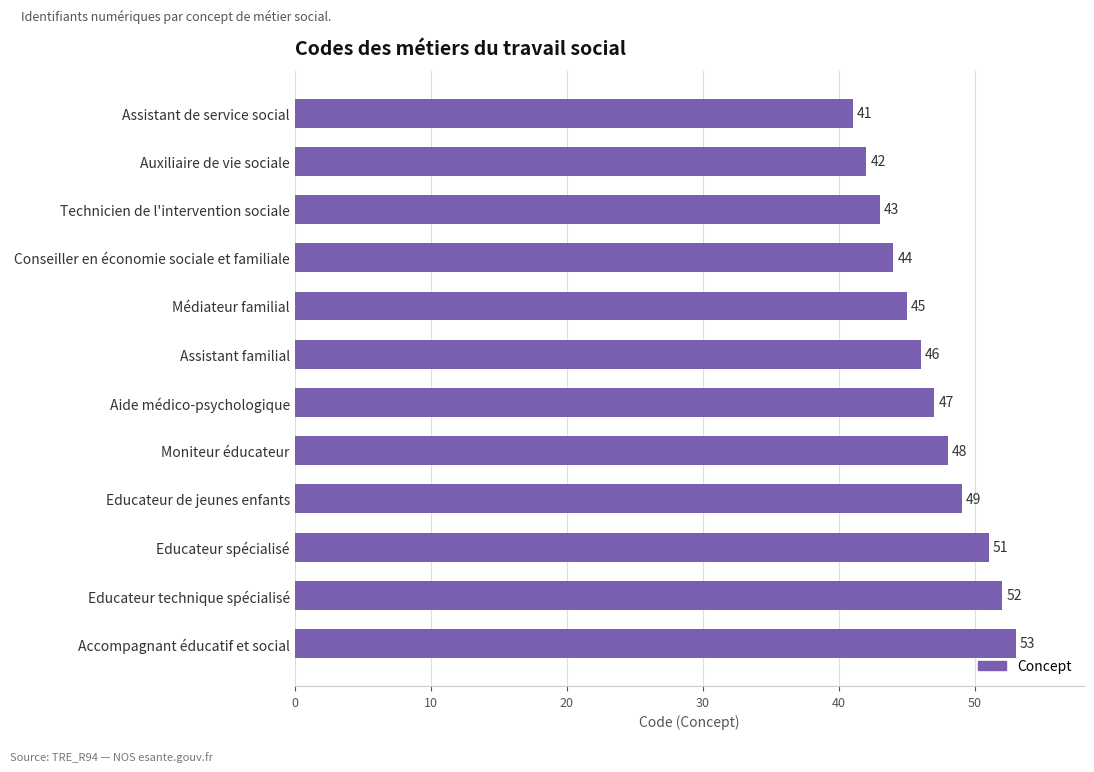

Which has a higher value, Educateur de jeunes enfants or Educateur spécialisé?

Educateur spécialisé